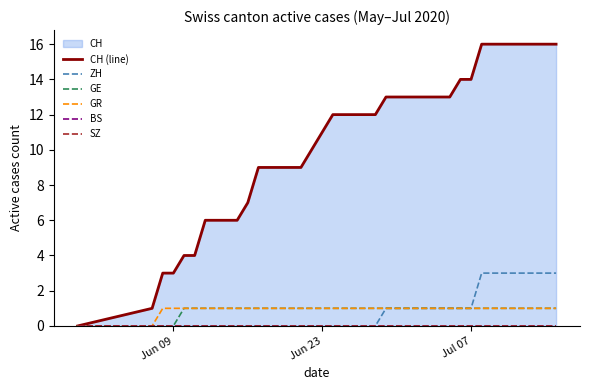

True or false: GE and GR intersect in this chart.

False